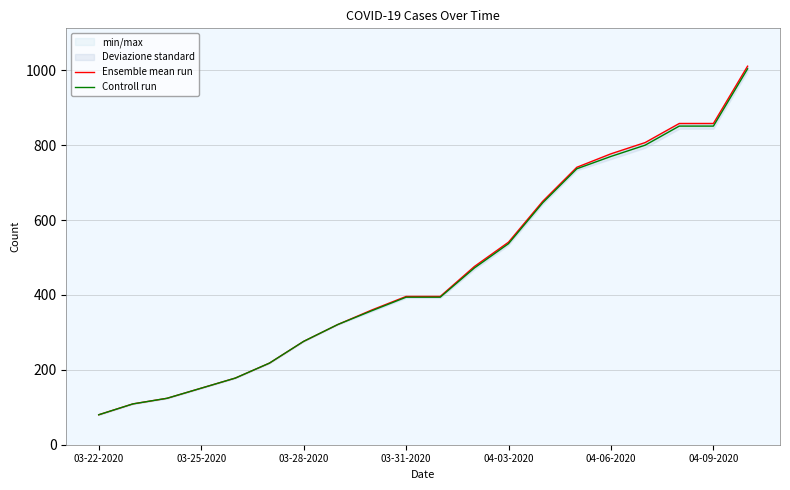

What is the difference between the maximum and minimum values in the Ensemble mean run series?

931